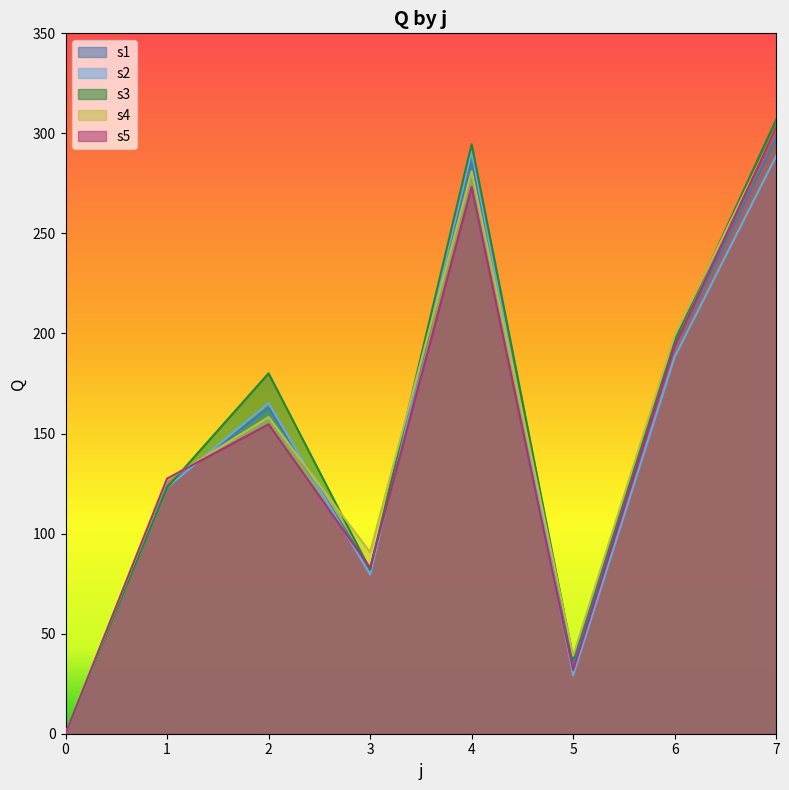

In s2, how many points are higher than both neighbors (excluding endpoints)?

2